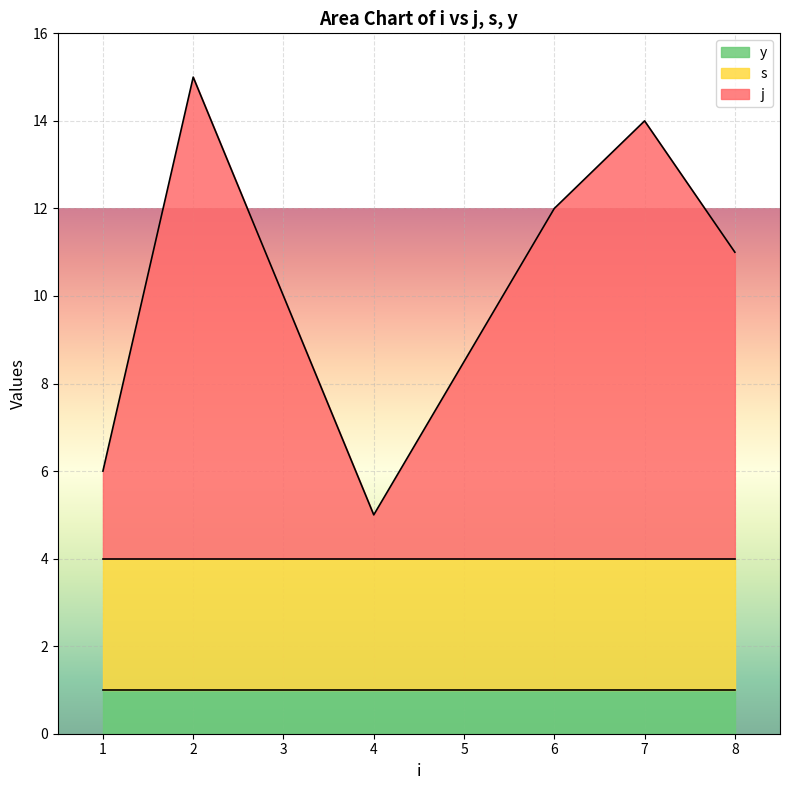

What is the value of the j point at the 2nd from the left?

11